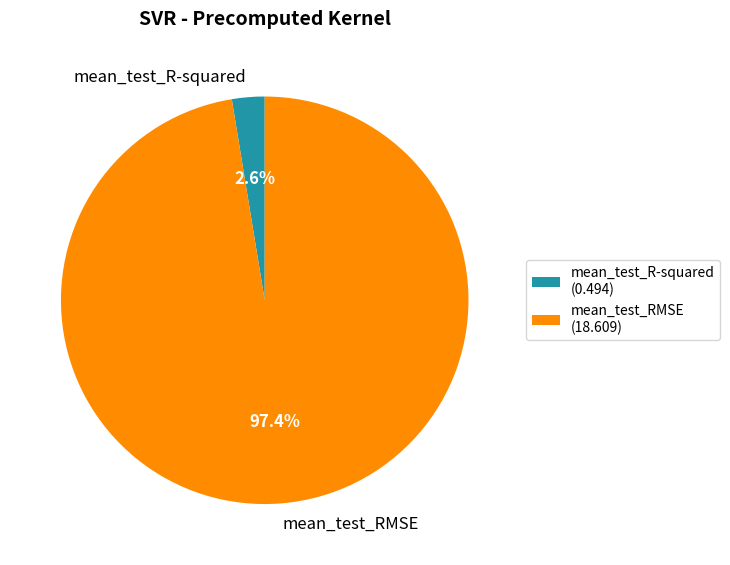

How many segments does this pie chart have?

2